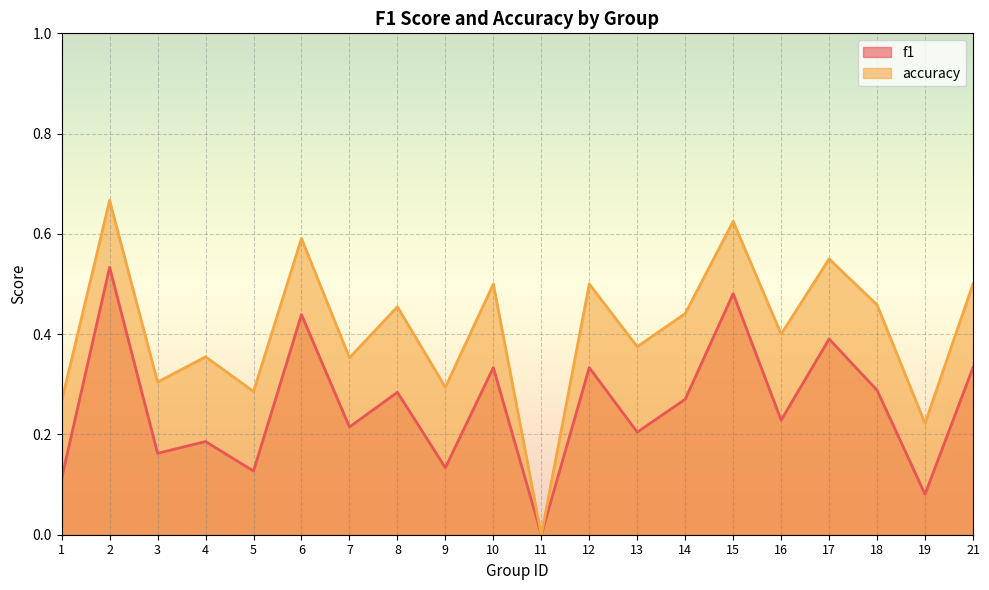

Reading right to left, transcribe all the data shown in this chart.

f1: 0.3	0.1	0.3	0.4	0.2	0.5	0.3	0.2	0.3	0.0	0.3	0.1	0.3	0.2	0.4	0.1	0.2	0.2	0.5	0.1
accuracy: 0.5	0.2	0.5	0.6	0.4	0.6	0.4	0.4	0.5	0.0	0.5	0.3	0.5	0.4	0.6	0.3	0.4	0.3	0.7	0.3